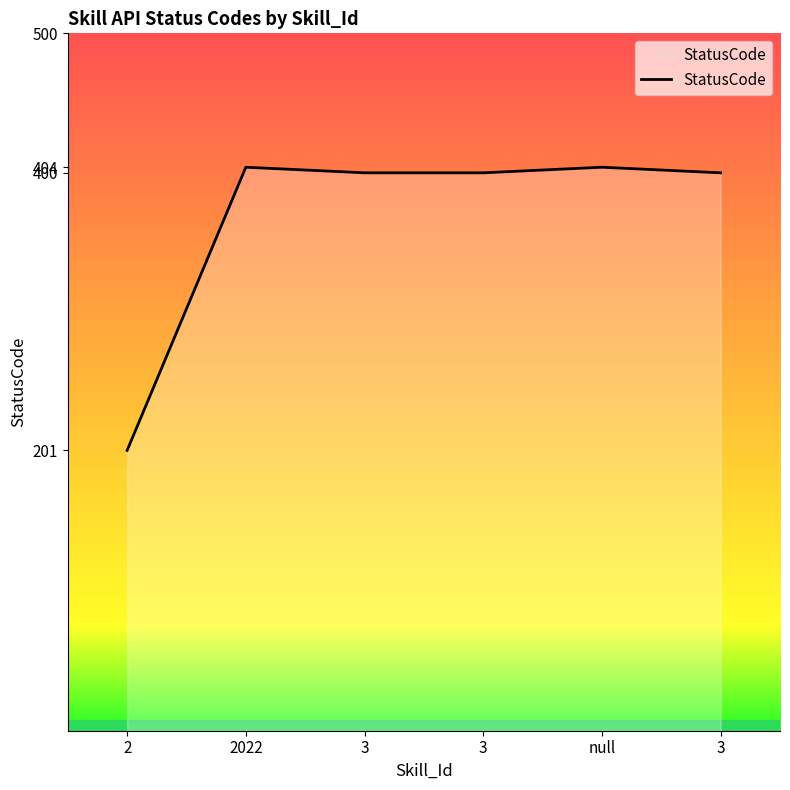

Is it true that the value at 2 is 201?

True